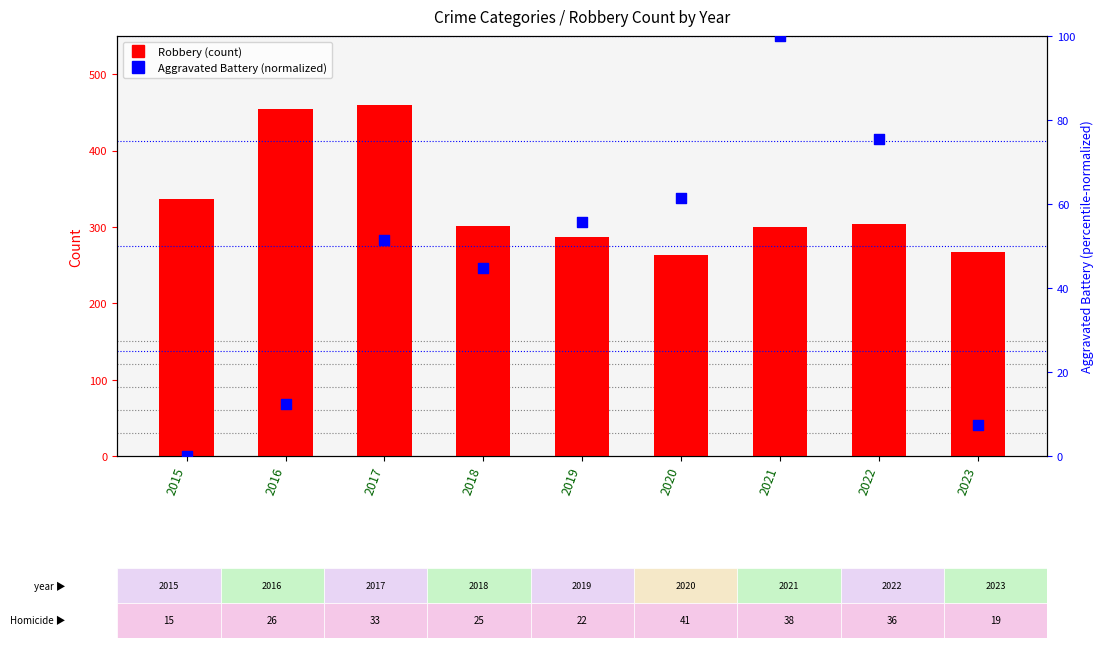

Which series has the largest total across all categories?

Robbery